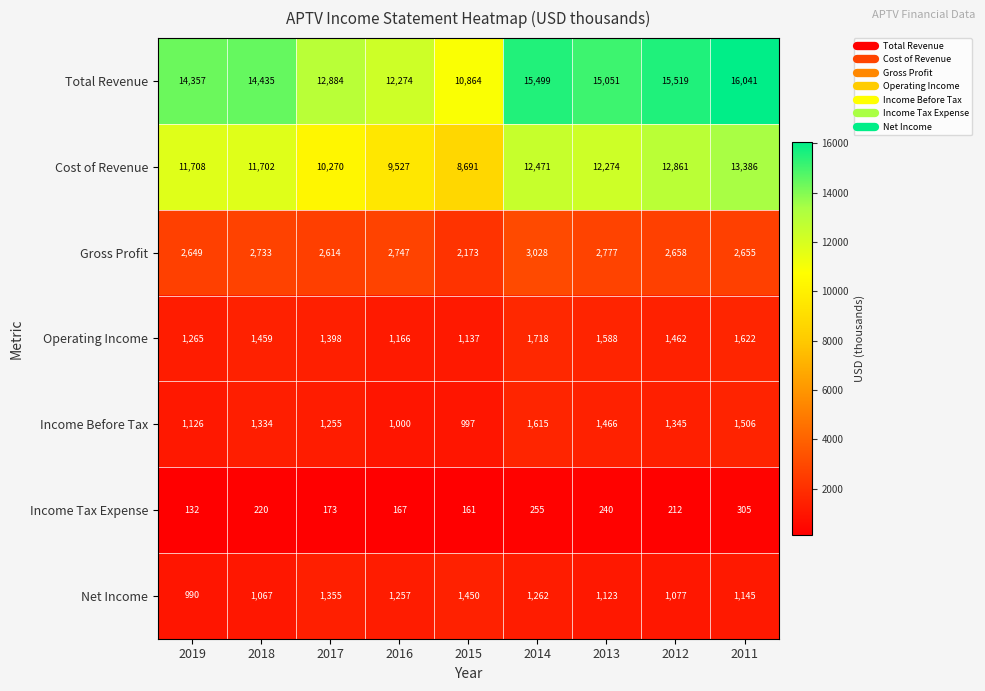

The Gross Profit series shows 3028 at 2014. True or false?

True